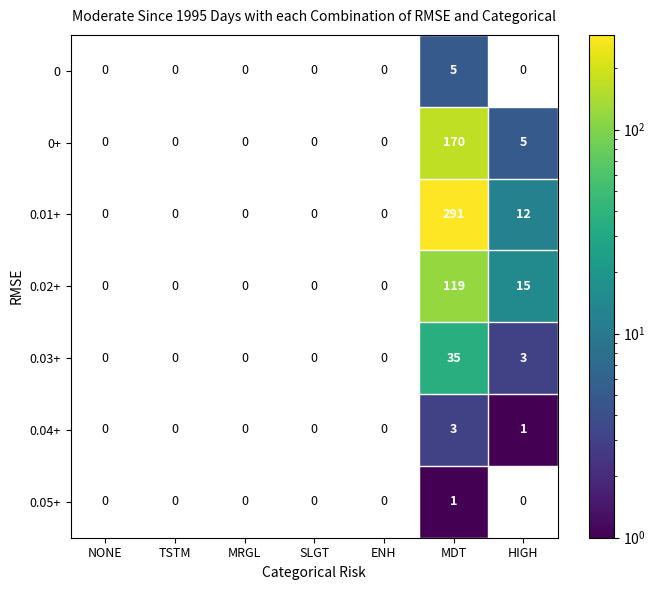

What is the sum of the 0.01+ values at HIGH and MDT?

303